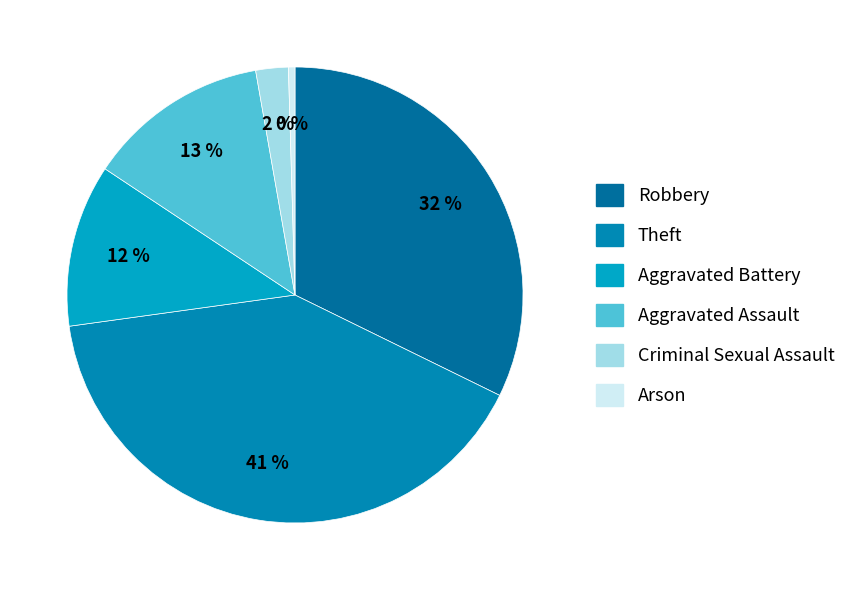

Between Theft and Aggravated Assault, which is larger?

Theft